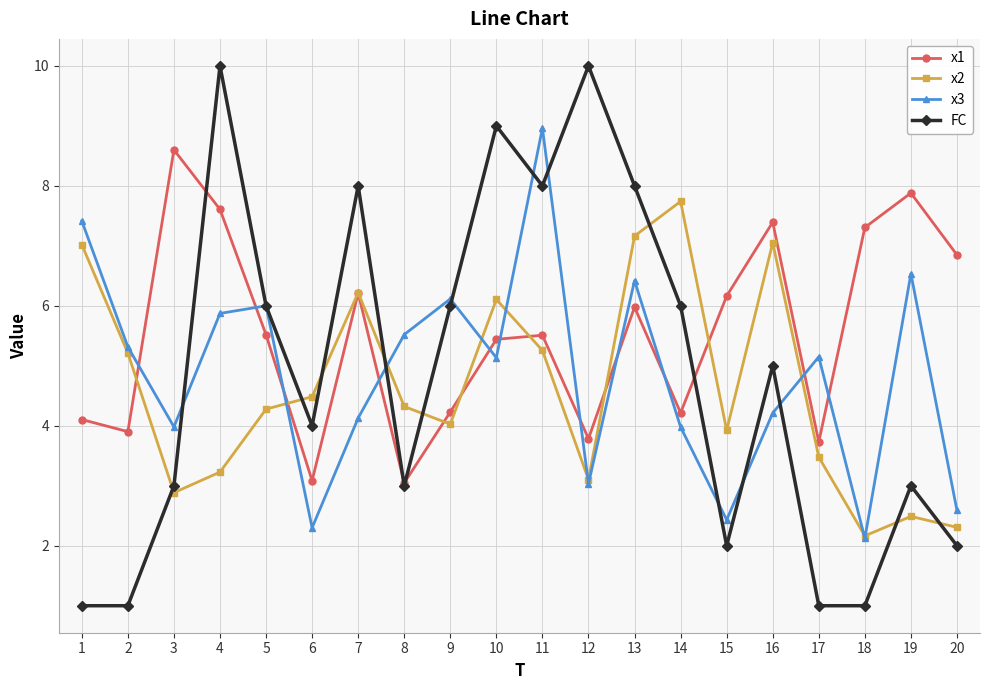

What is the sum of all FC values?

97.0